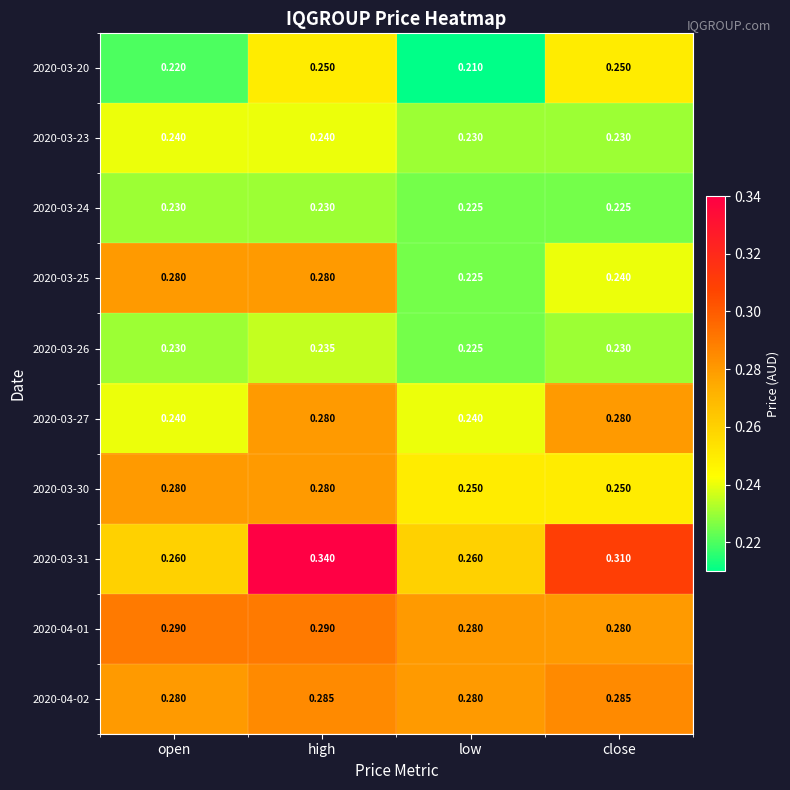

At which category does the chart reach its minimum across all series?

low